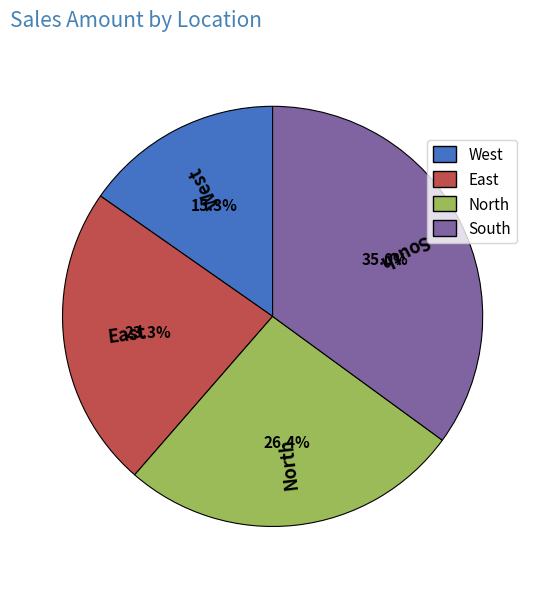

Which has a higher value, East or South?

South